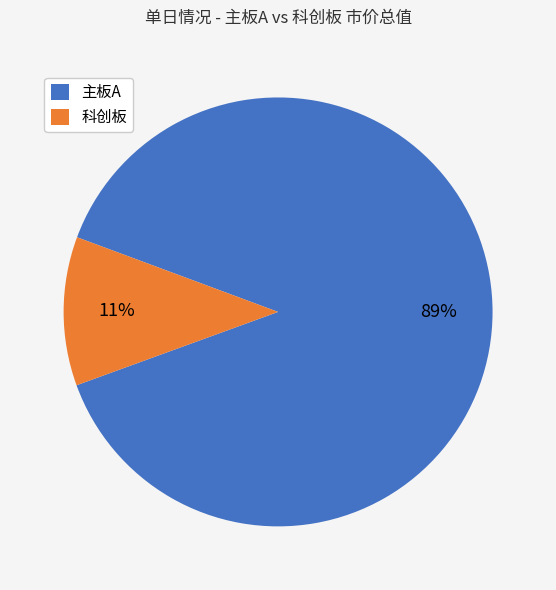

Is the sum of 科创板 and 主板A greater than half?

Yes